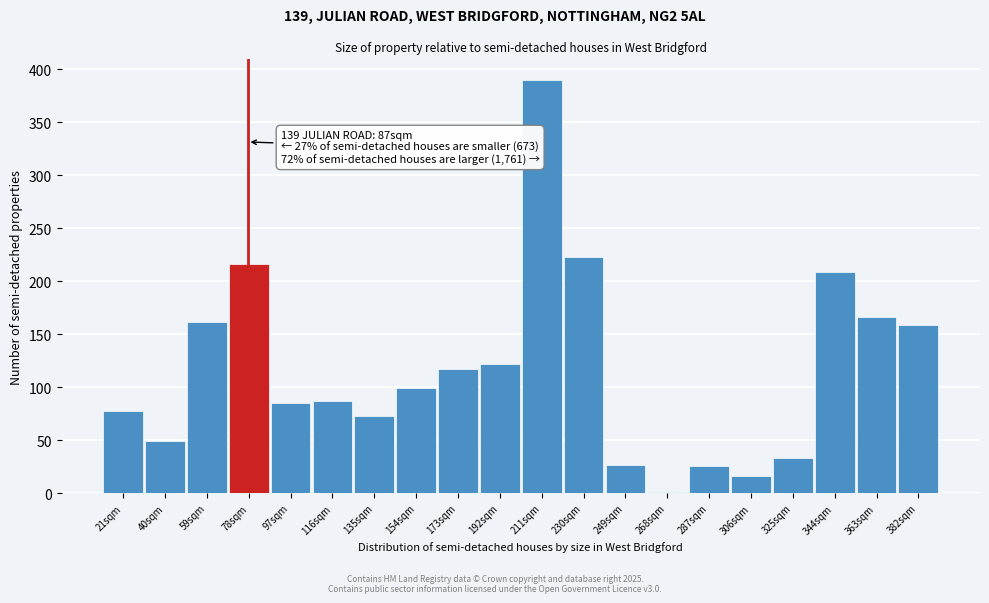

Read the value at 192sqm.

122